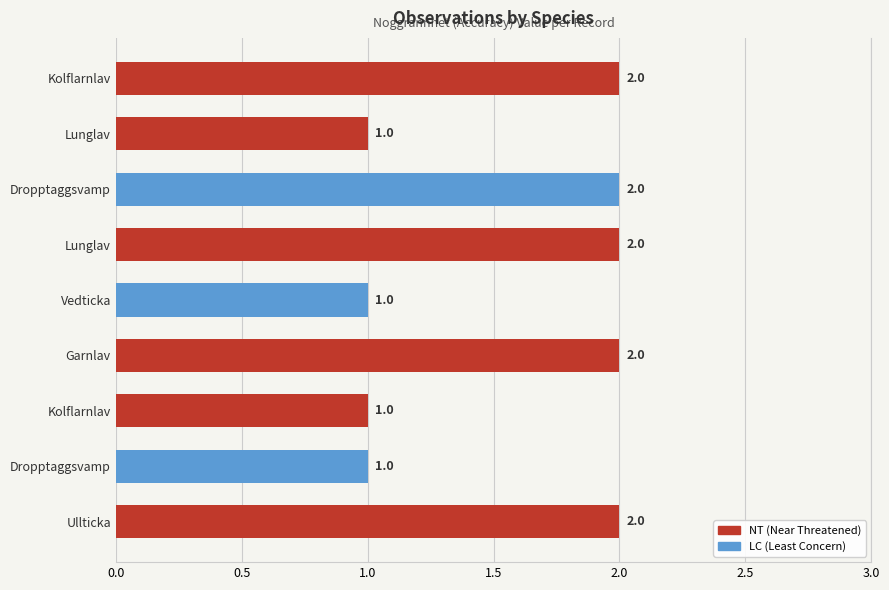

What is the sum of all values?

14